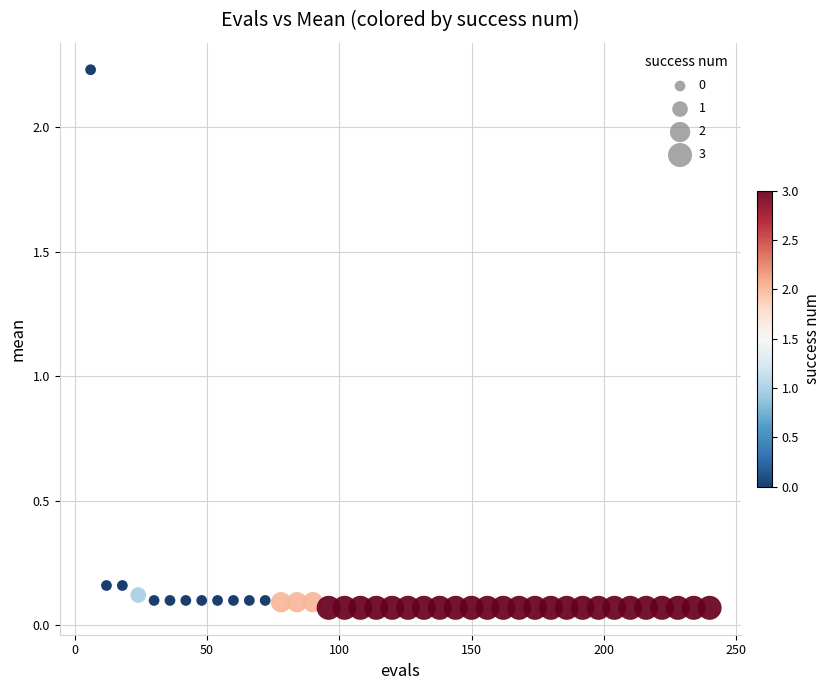

What is the range of X values (max minus min)?

234.0